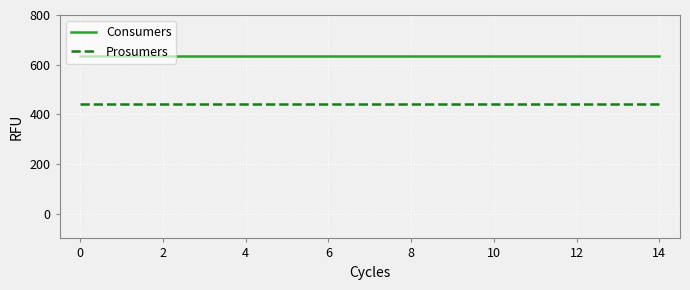

True or false: Prosumers and Consumers cross at least once.

False